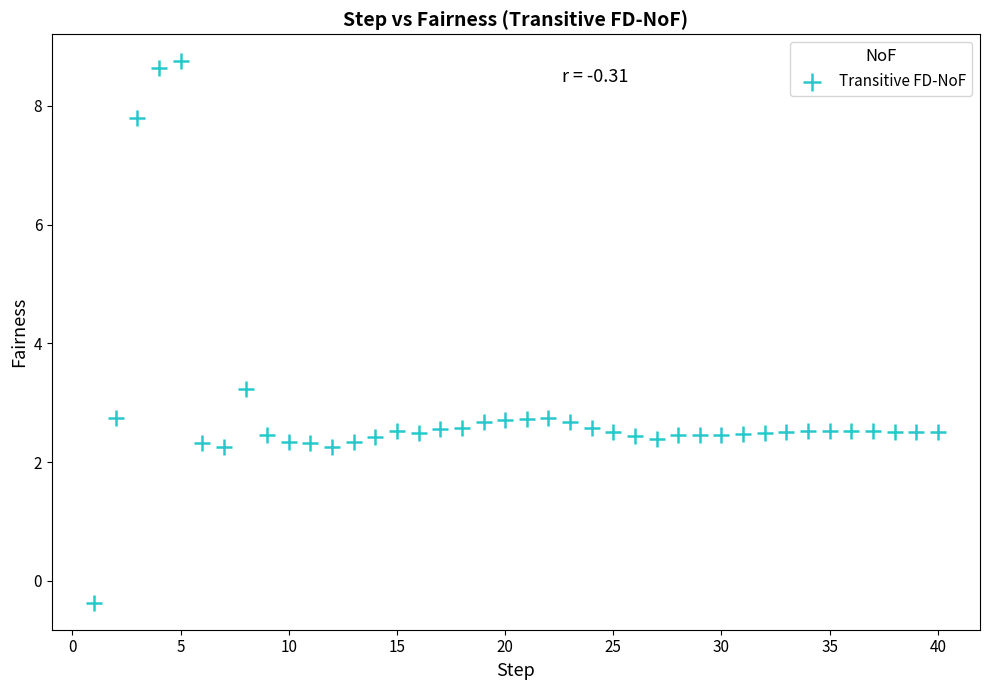

What Y value in the scatter plot is closest to 4?

3.2